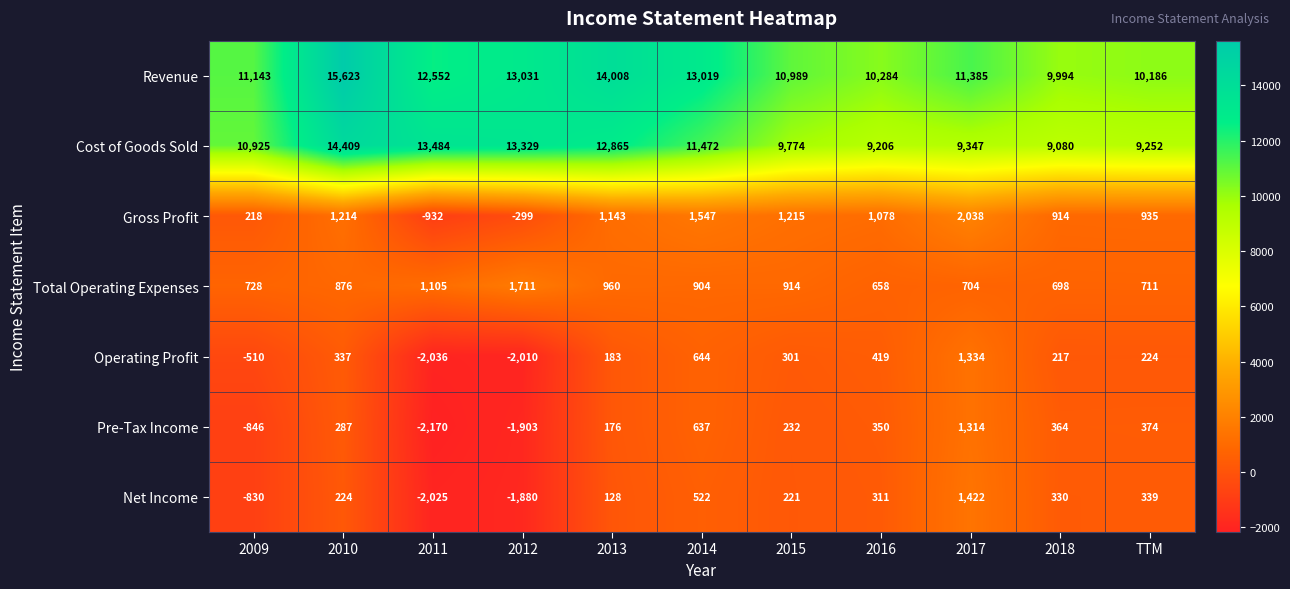

What is the average value of the Operating Profit series?

-82